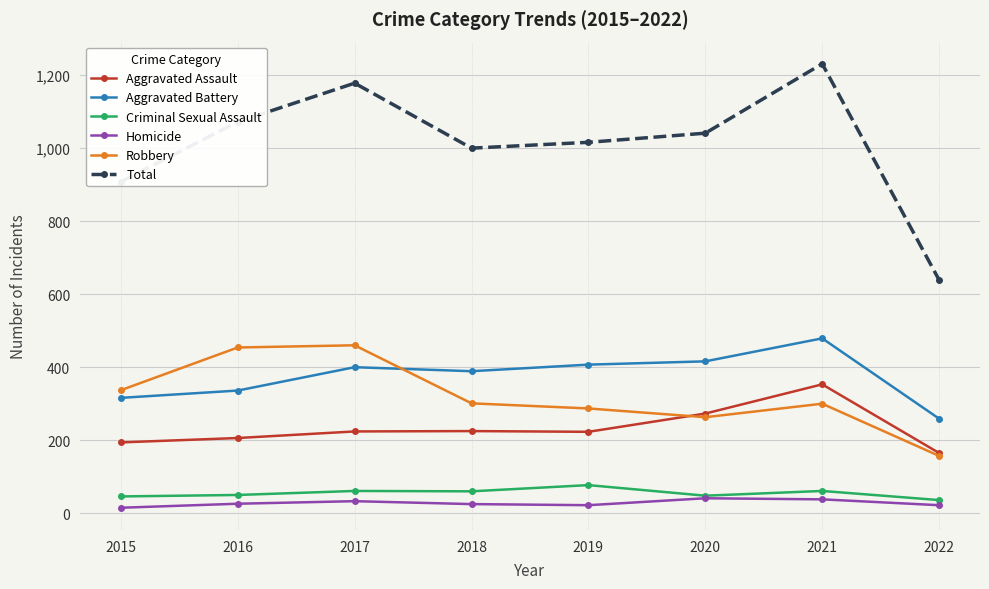

Where is the first local minimum for Total?

2018